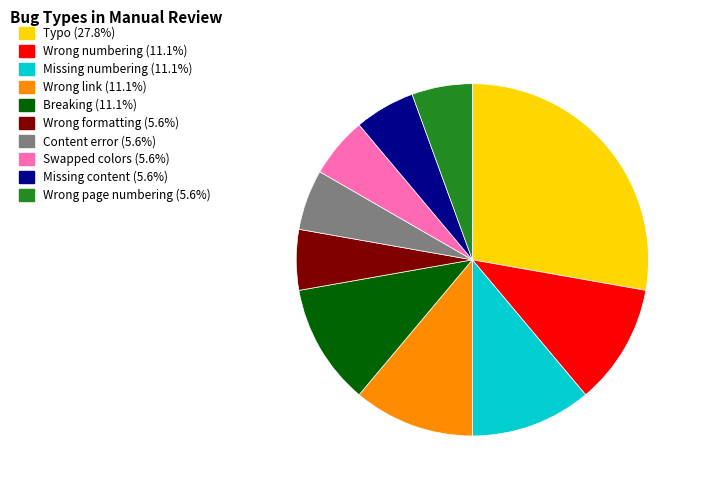

Is it true that Missing content is 13% of the pie?

False